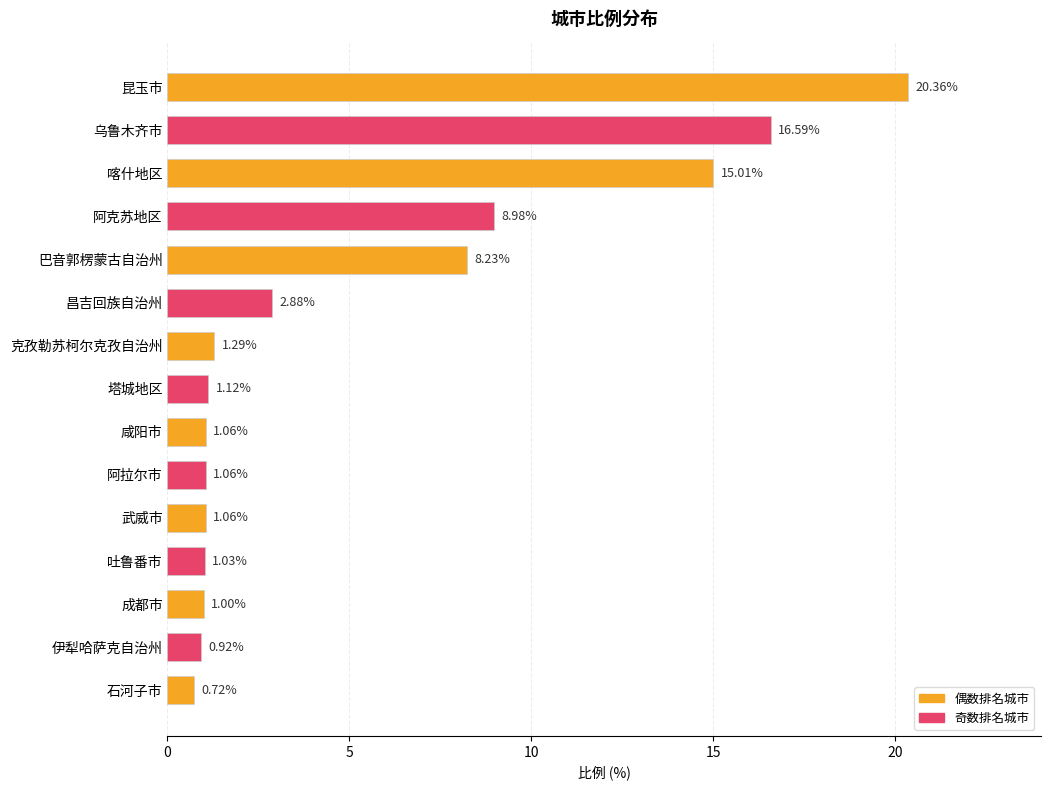

What is the difference between the maximum and minimum values?

19.6